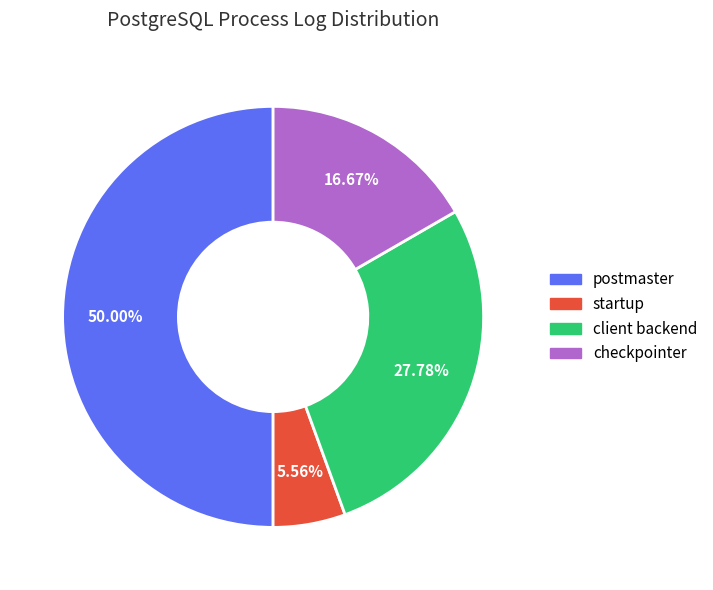

What is the smallest slice in the pie chart?

startup